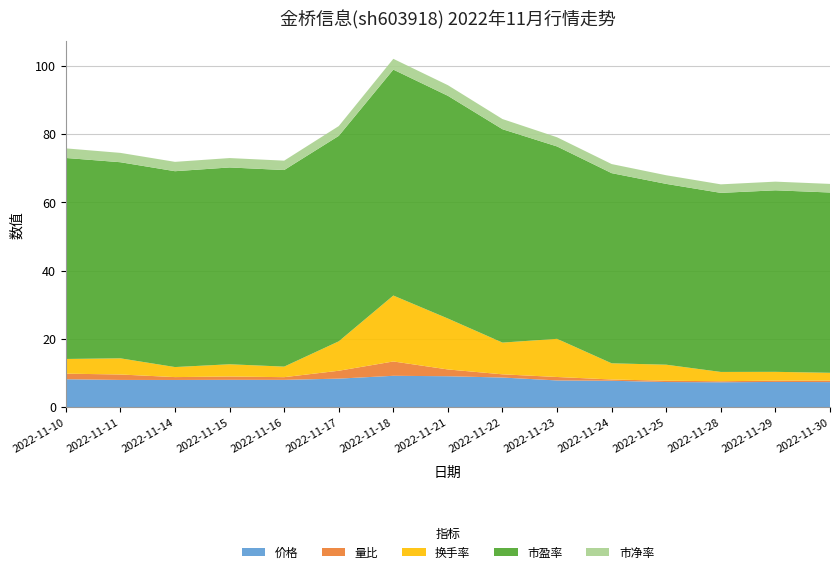

Reading left to right, list all the values displayed in this chart.

价格: 8.2	8.0	7.9	8.0	8.0	8.3	9.2	9.0	8.7	7.8	7.7	7.3	7.3	7.4	7.3
量比: 1.6	1.6	0.8	1.0	0.8	2.3	4.2	2.0	0.9	1.0	0.4	0.4	0.3	0.4	0.4
换手率: 4.3	4.7	2.9	3.6	3.1	8.6	19.3	14.9	9.3	11.2	4.7	4.7	2.7	2.6	2.3
市盈率: 58.9	57.5	57.4	57.7	57.6	60.2	66.2	65.3	62.5	56.4	55.7	53.0	52.5	53.2	52.8
市净率: 2.8	2.7	2.7	2.8	2.8	2.9	3.2	3.1	3.0	2.7	2.7	2.5	2.5	2.5	2.5